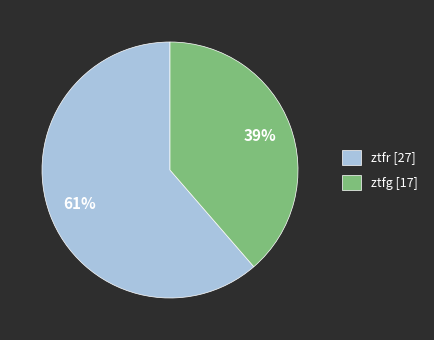

Which category accounts for the majority?

ztfr